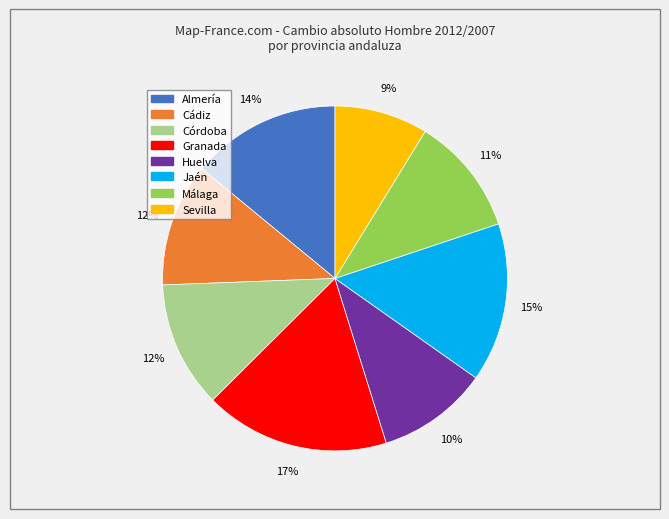

To the nearest percent, what percentage of the pie is Huelva?

10%